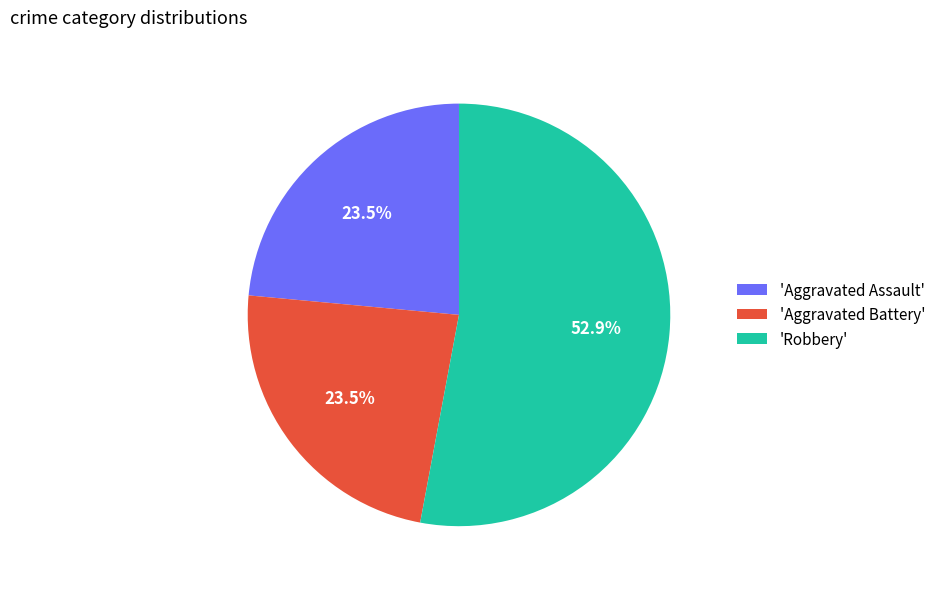

Combined, what portion of the pie is 'Robbery' and 'Aggravated Assault'?

76.5%